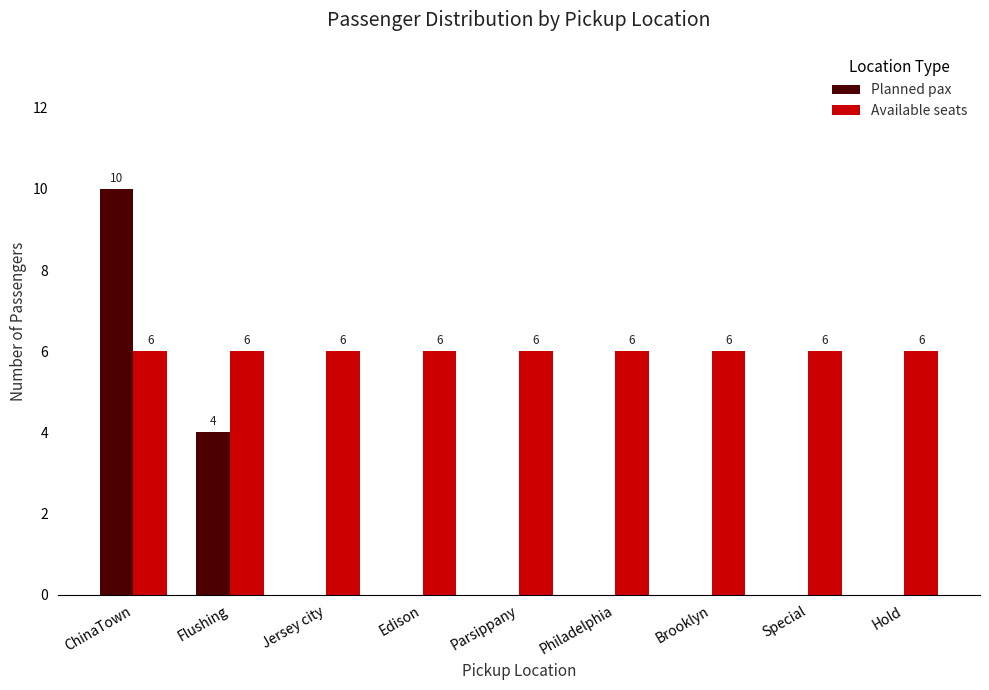

Reading left to right, what are all the values shown in this chart?

Planned pax: 10	4	0	0	0	0	0	0	0
Available seats: 6	6	6	6	6	6	6	6	6